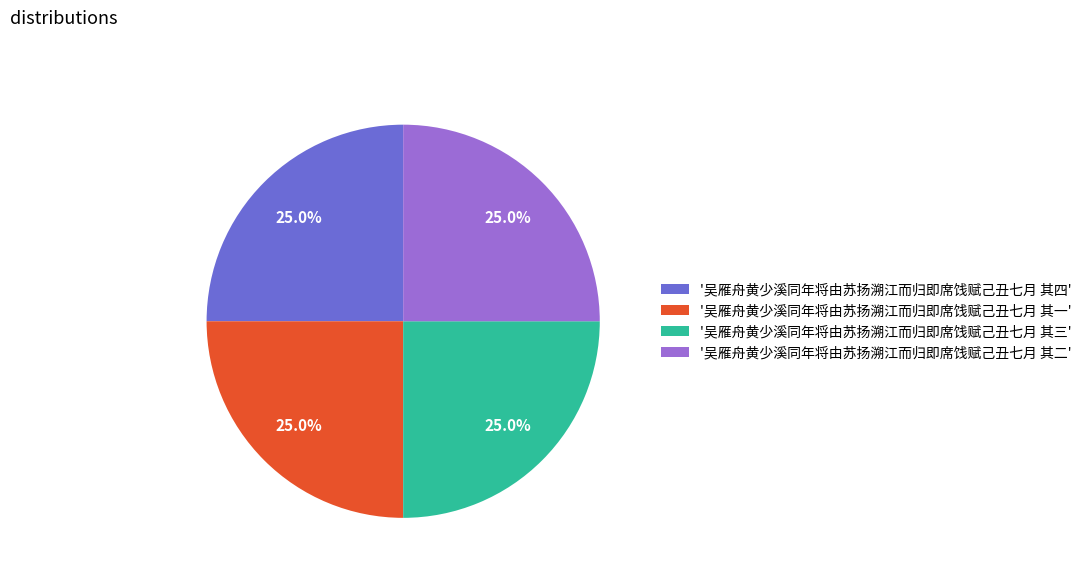

What is the ratio of the value at '吴雁舟黄少溪同年将由苏扬溯江而归即席饯赋己丑七月 其三' to the value at '吴雁舟黄少溪同年将由苏扬溯江而归即席饯赋己丑七月 其一'?

1.0